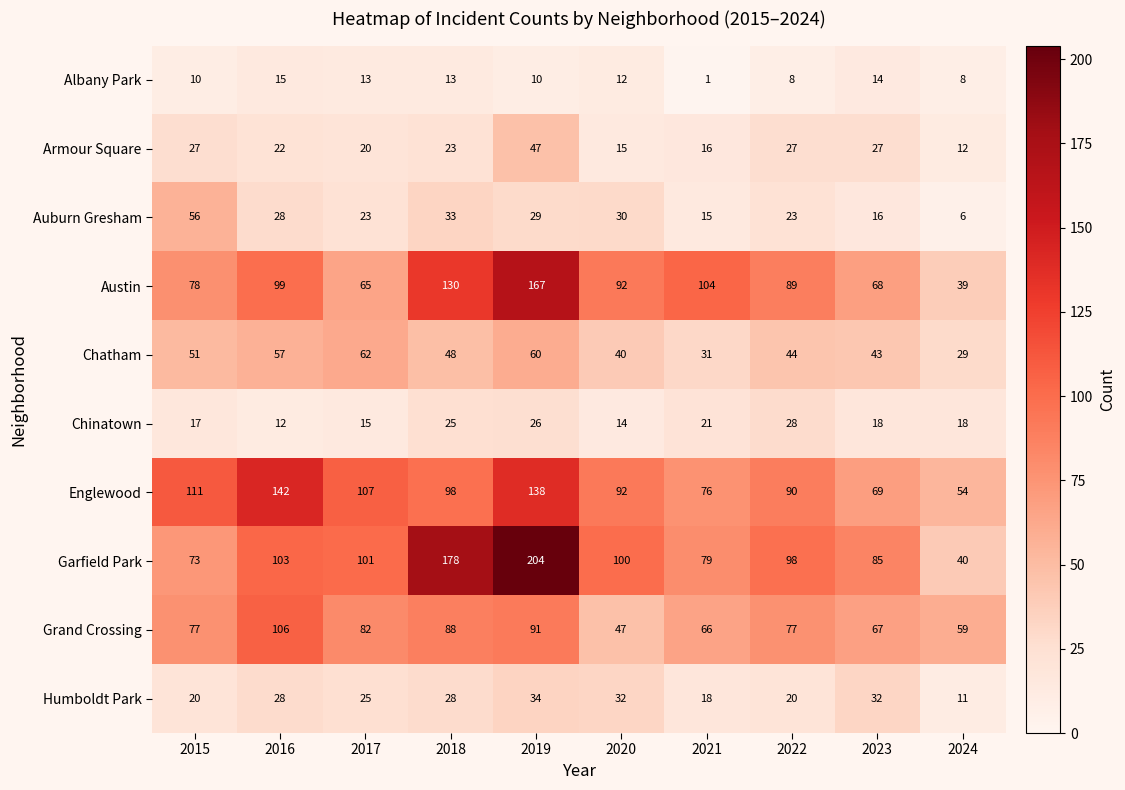

Which category has the highest value in the Grand Crossing series?

2016